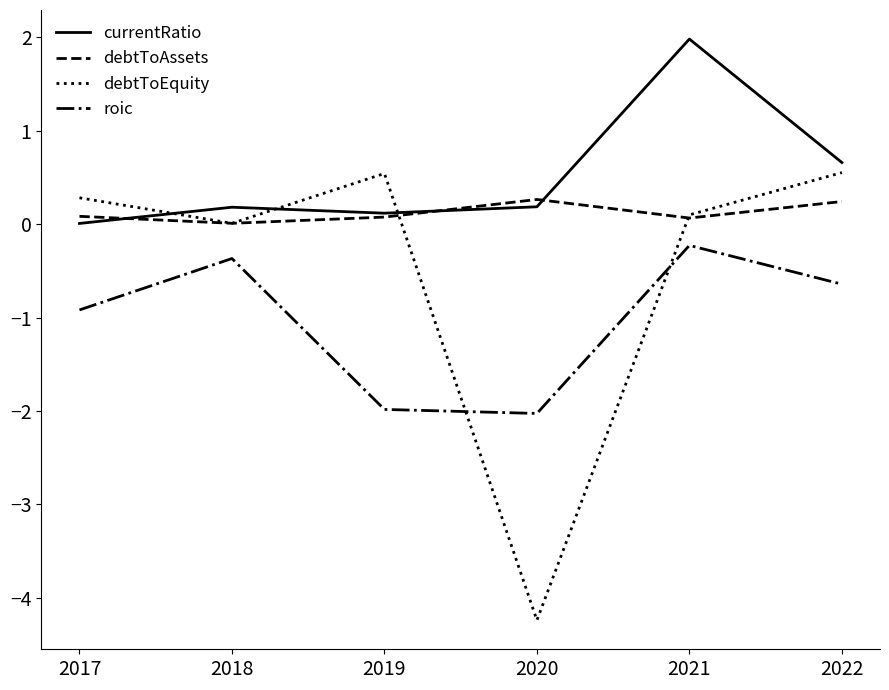

True or false: currentRatio has a value of 0.2 at 2018.

True